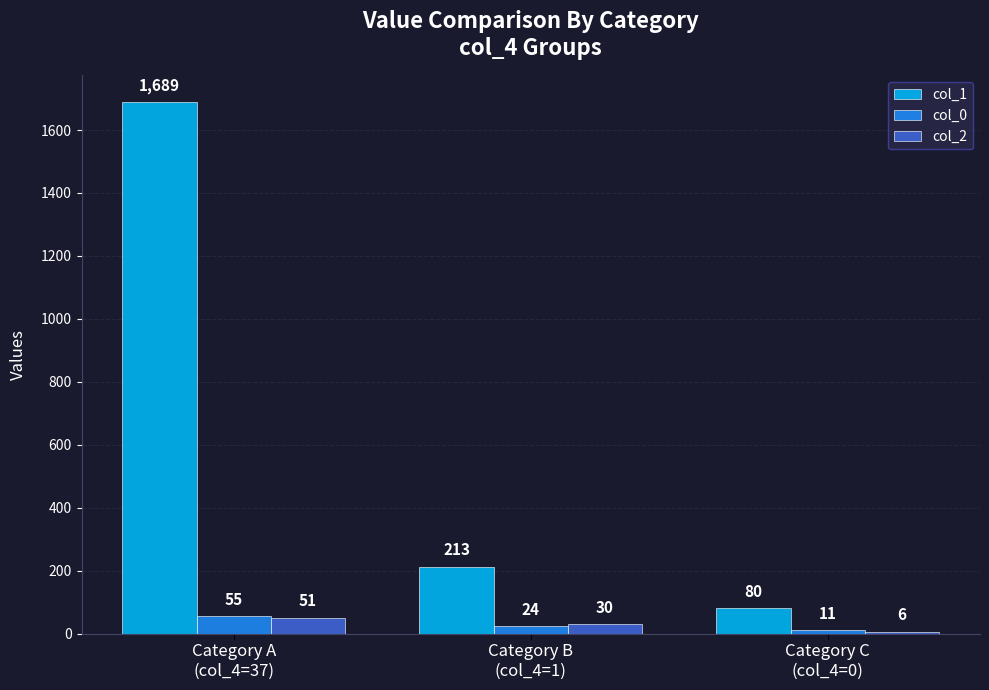

How many data points in col_0 are less than 24?

1